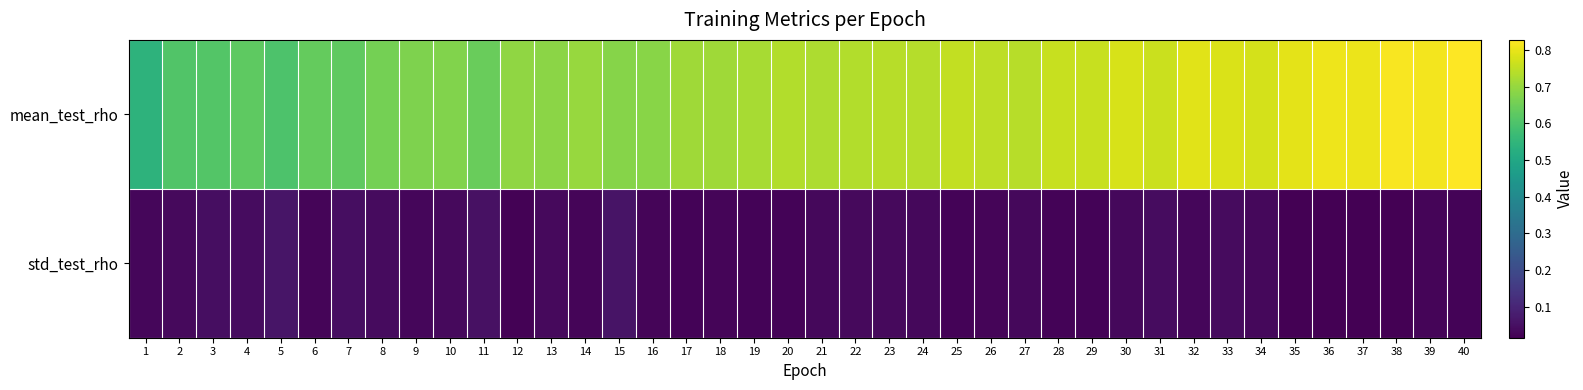

What is the spread (max minus min) of values at 17?

0.7